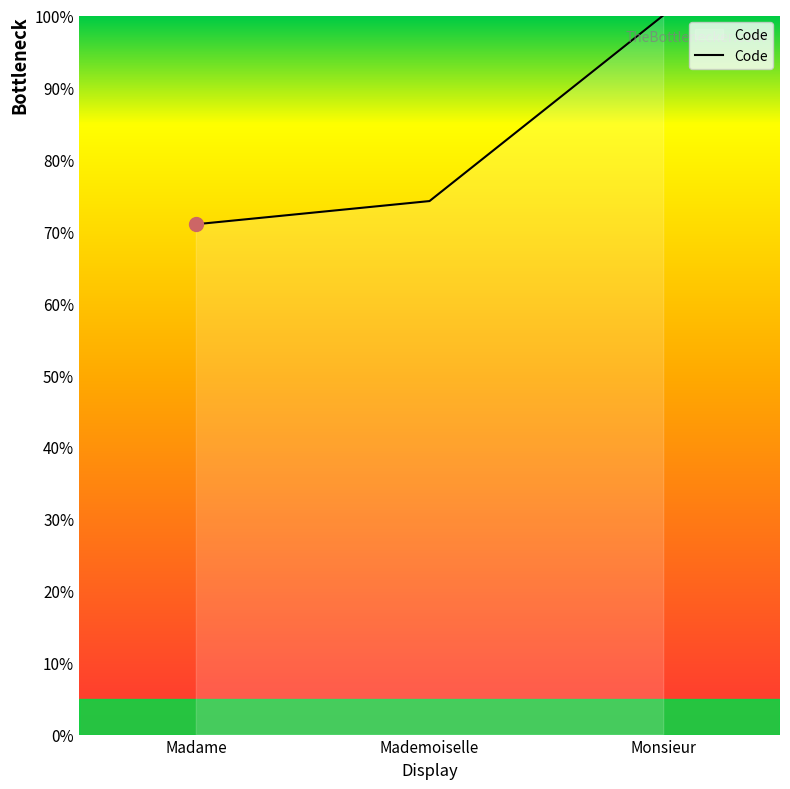

Which has a higher value, Monsieur or Madame?

Monsieur